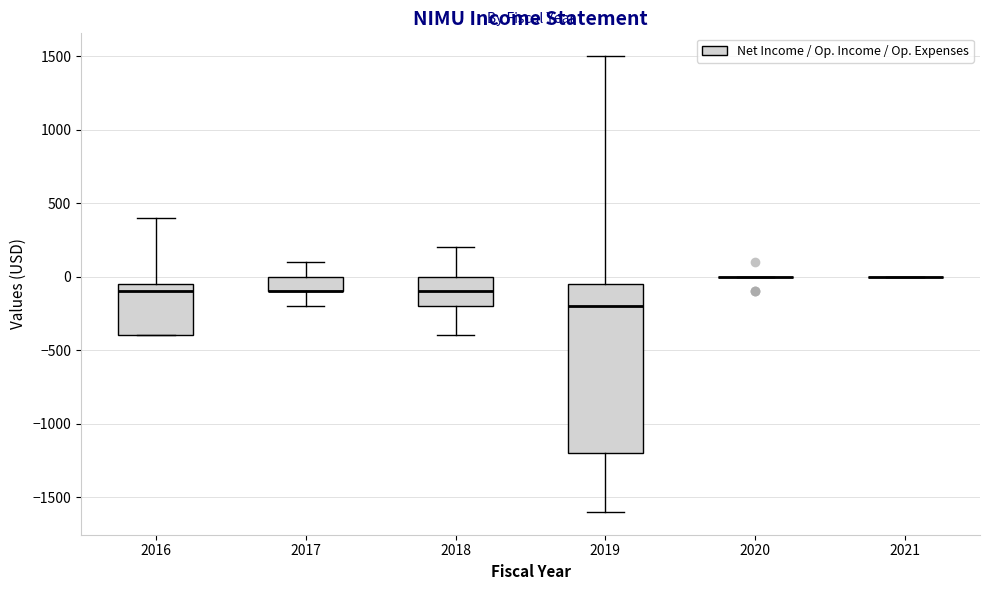

Which box is the tallest, from its lower edge to its upper edge?

2019